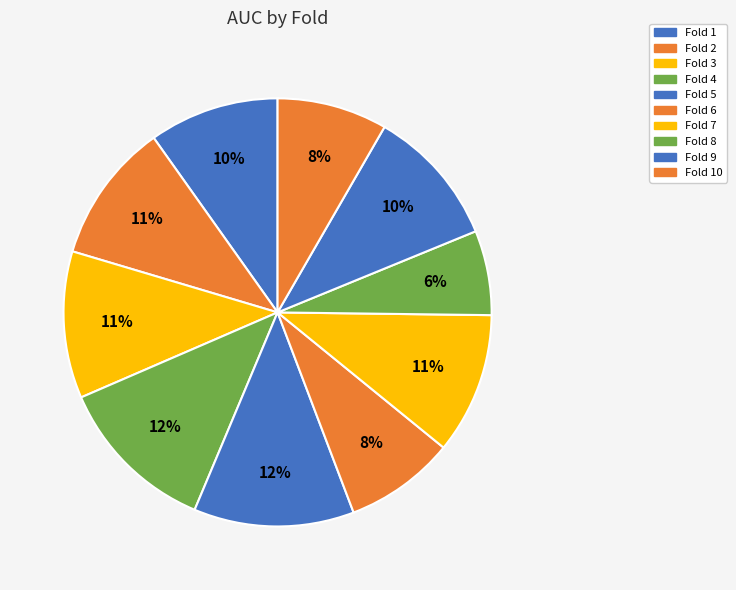

Count the number of slices in the pie.

10